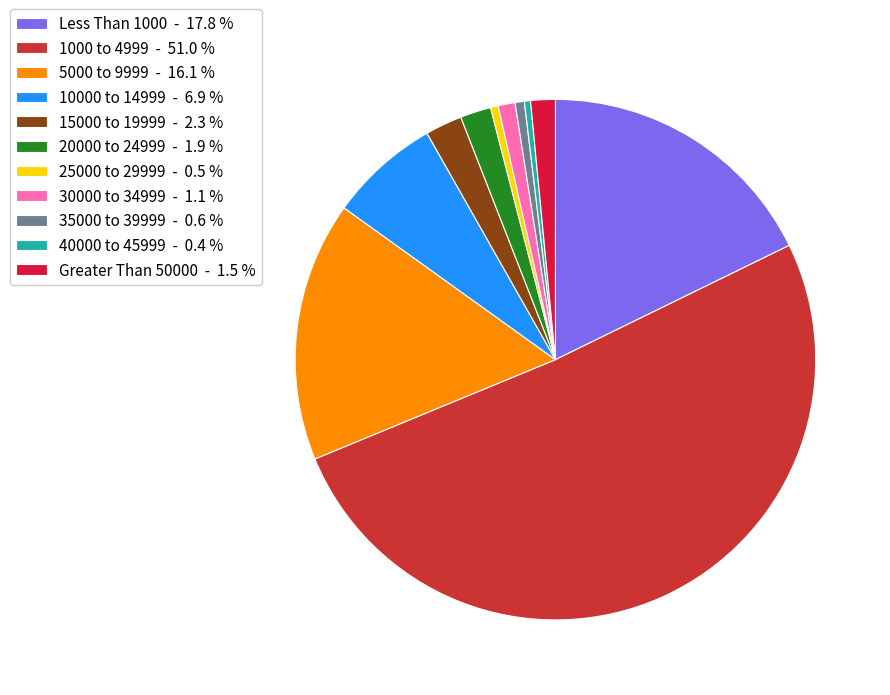

The 10000 to 14999 slice represents 18% of the pie. True or false?

False